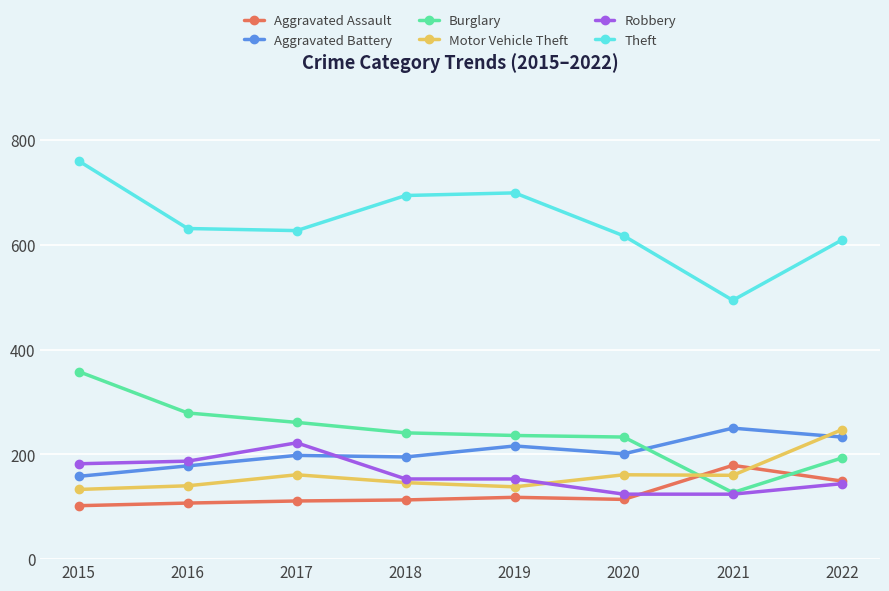

What is the value of the Aggravated Assault point at the 7th from the left?

179